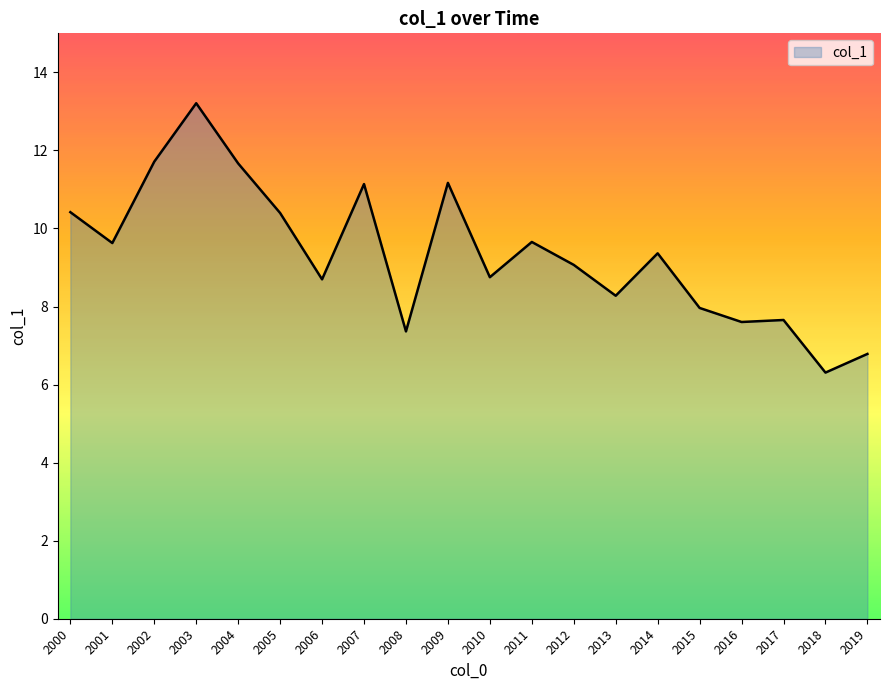

What is the difference between the maximum and minimum values?

6.9